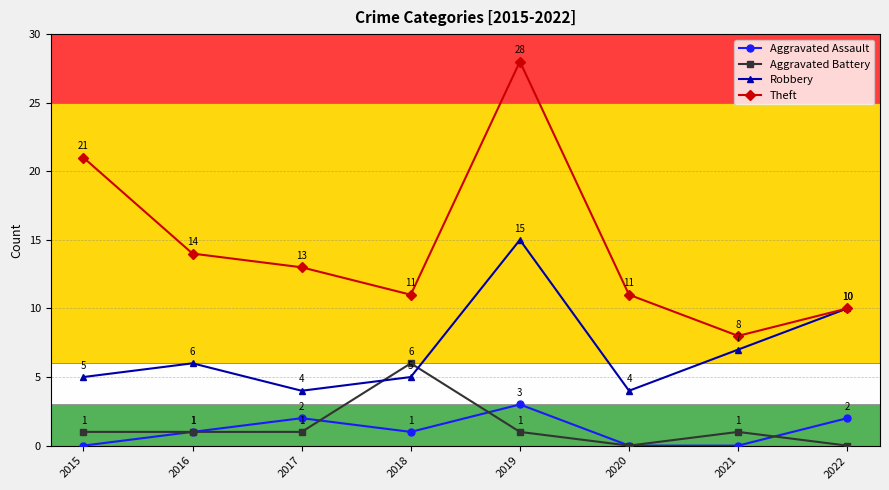

At which category does Robbery reach its first local peak?

2016